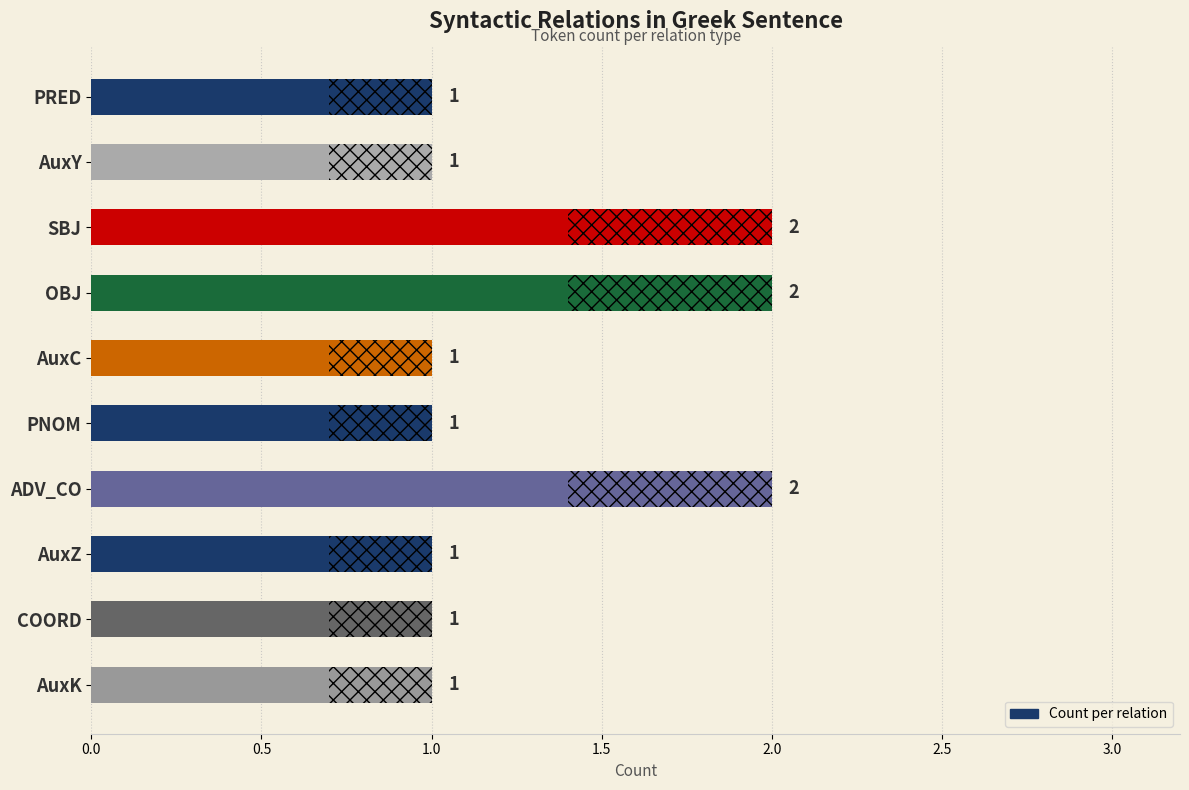

What is the greatest value displayed?

2